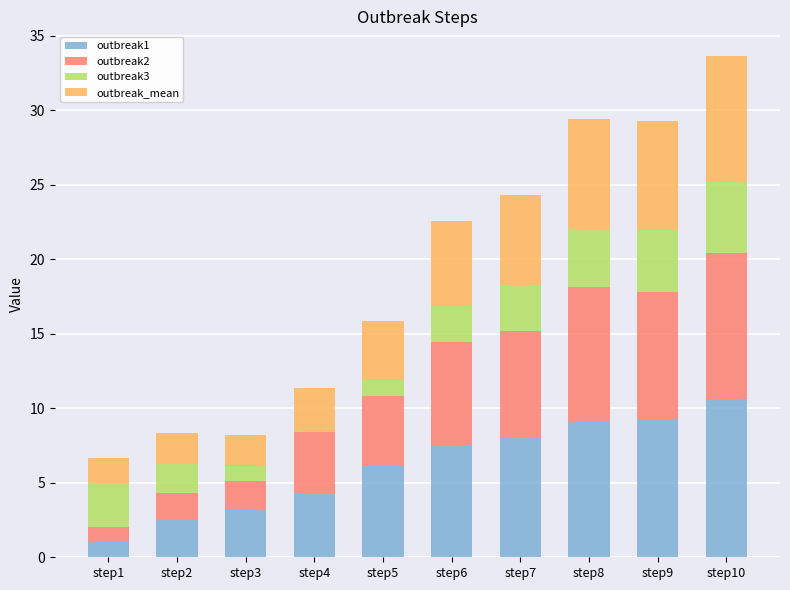

Are the bars horizontal?

No